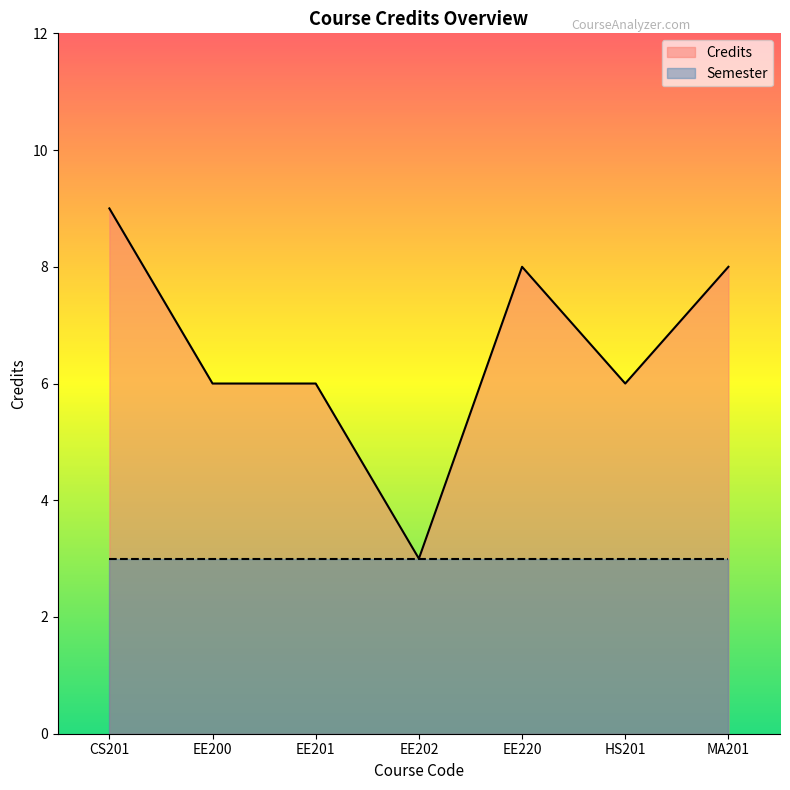

What is the sum of the values at EE202 and EE200?

9